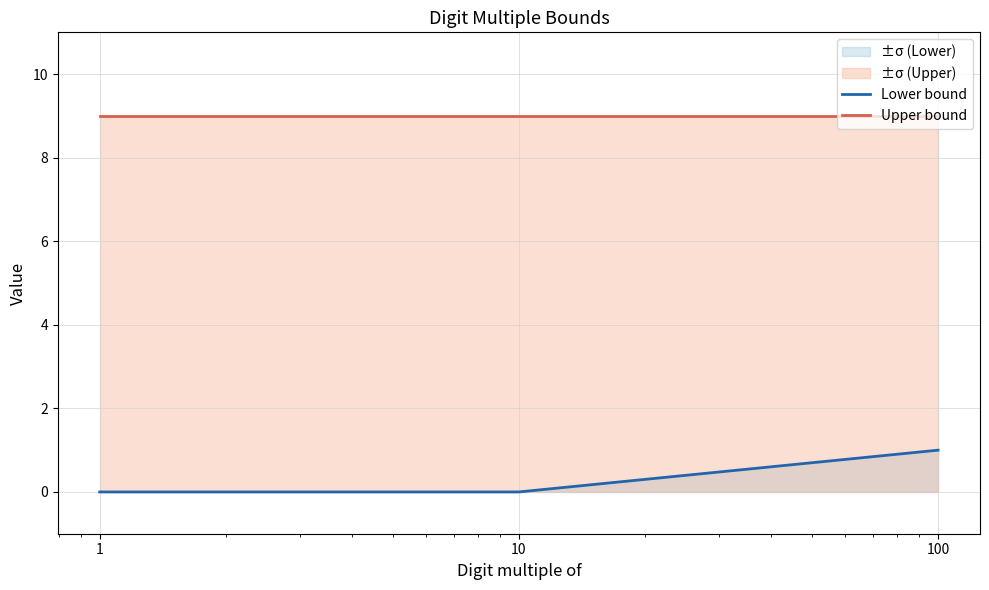

Is it true that Lower bound equals 0 at 1?

True